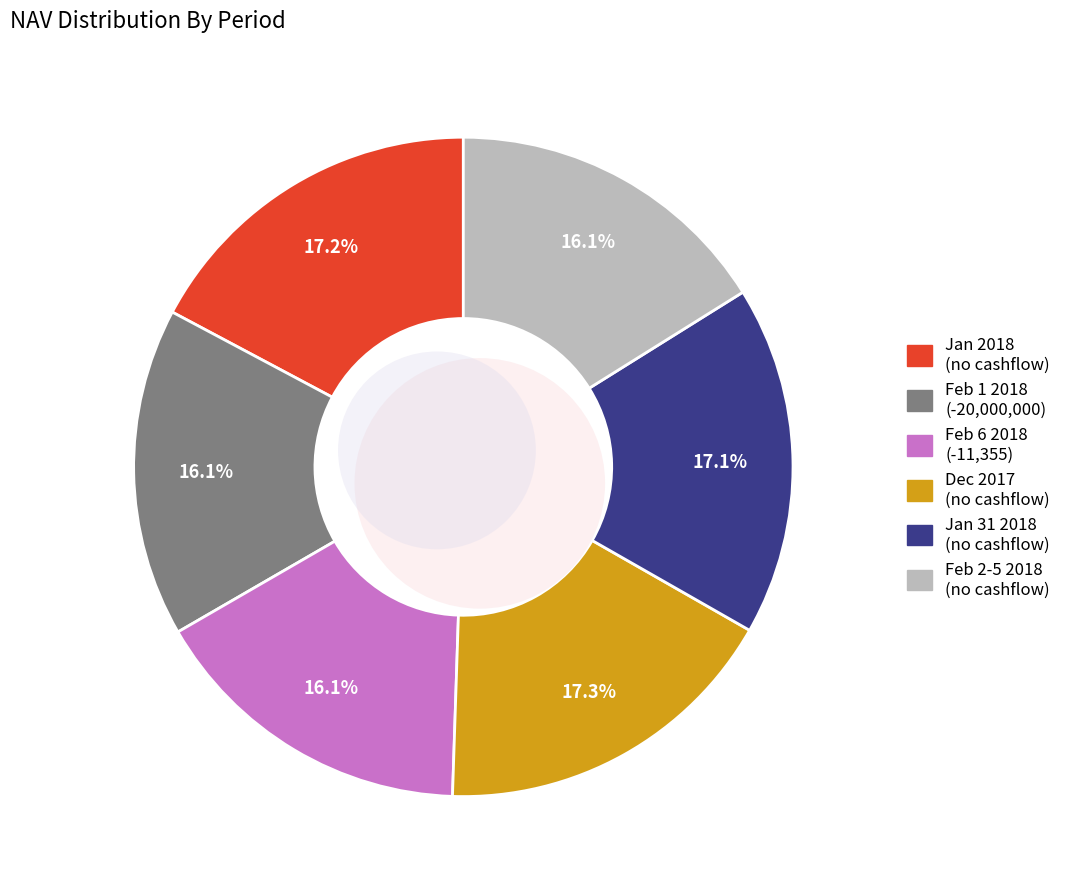

What percentage is the 2018-01-31 slice, to the nearest percent?

17%